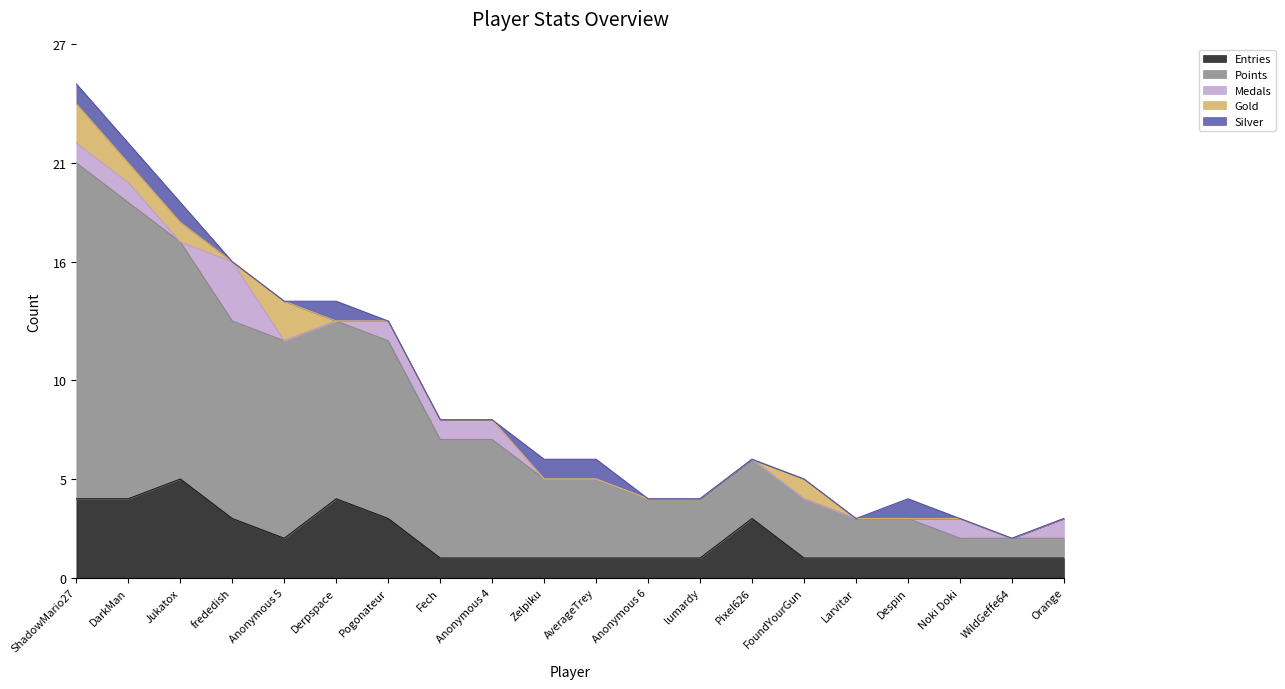

Which label corresponds to the largest value in the chart?

ShadowMario27